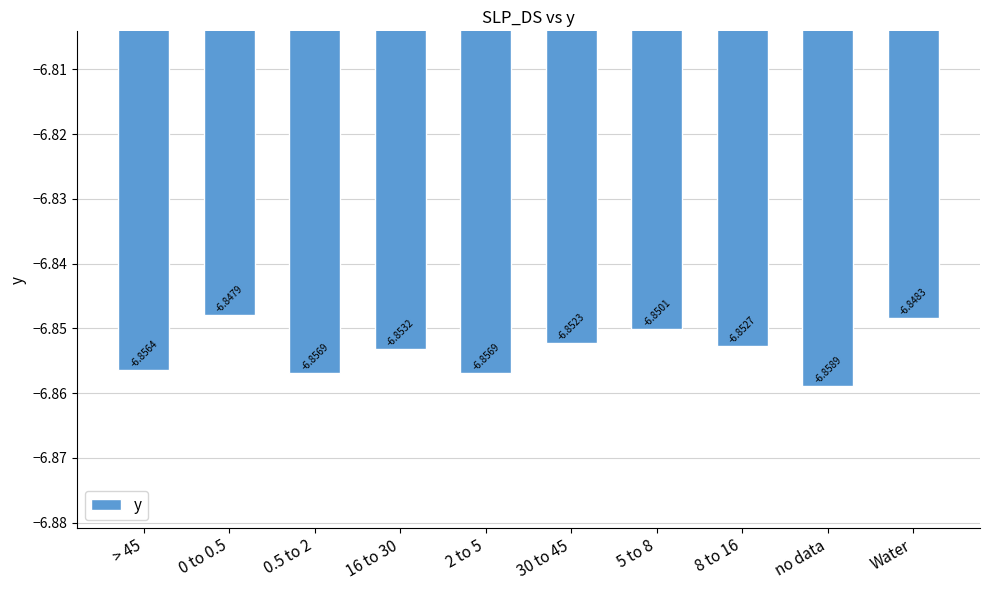

Which has a higher value, 30 to 45 or Water?

Water